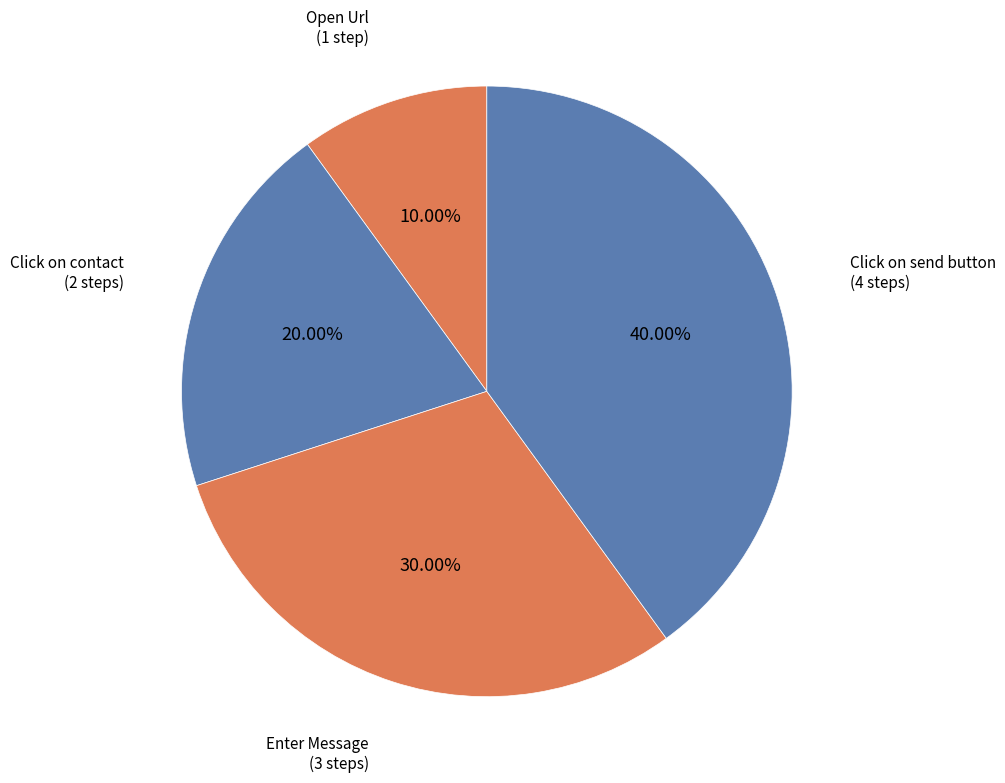

Which category has the smallest portion of the pie?

Open Url